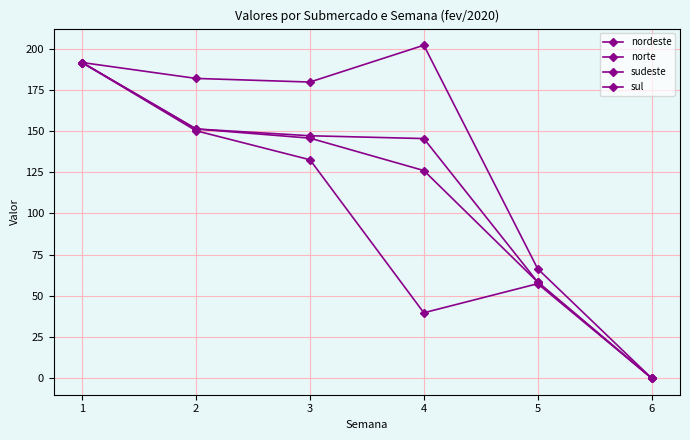

At which label does sul first exceed 182?

1